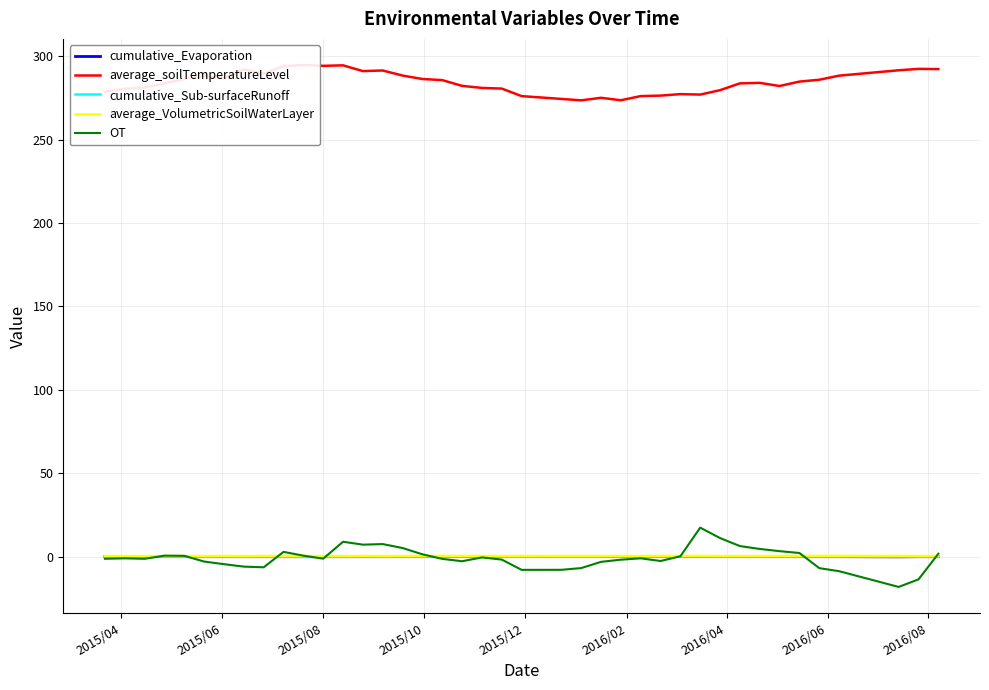

Does the chart display data point markers on the line(s)?

No